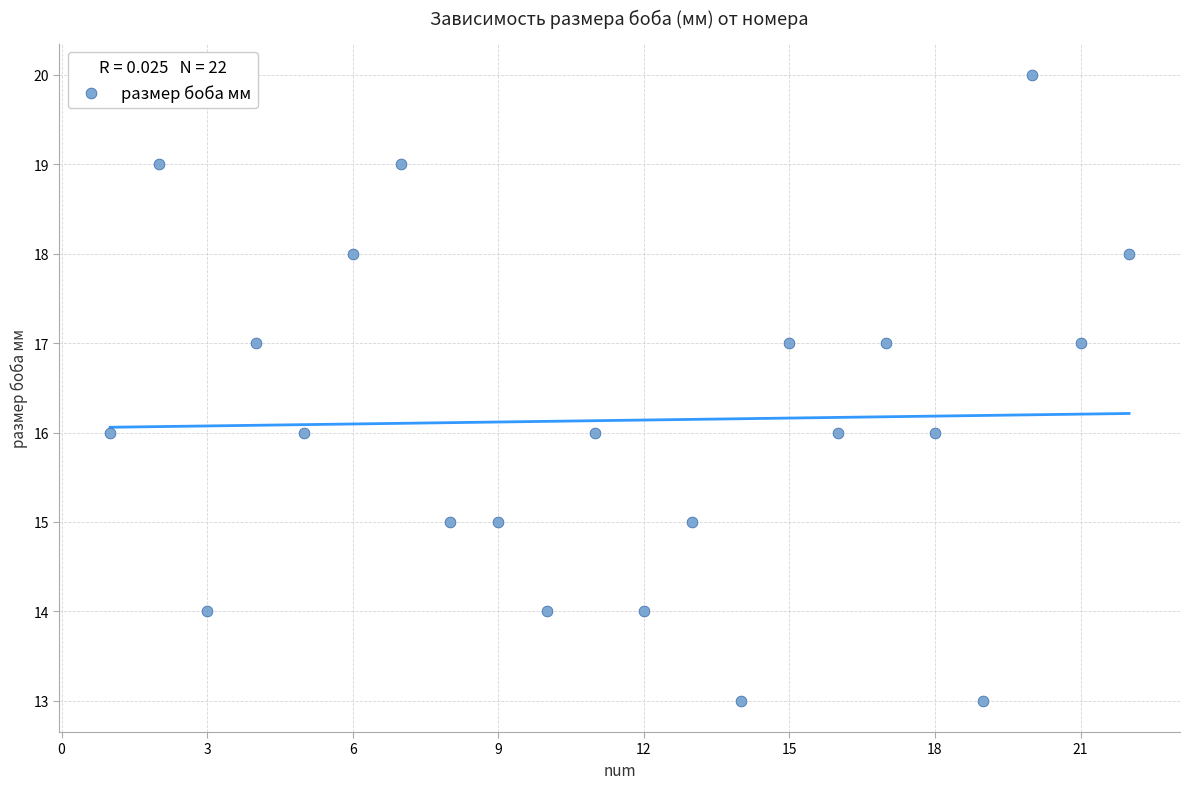

What is the range of X values (max minus min)?

21